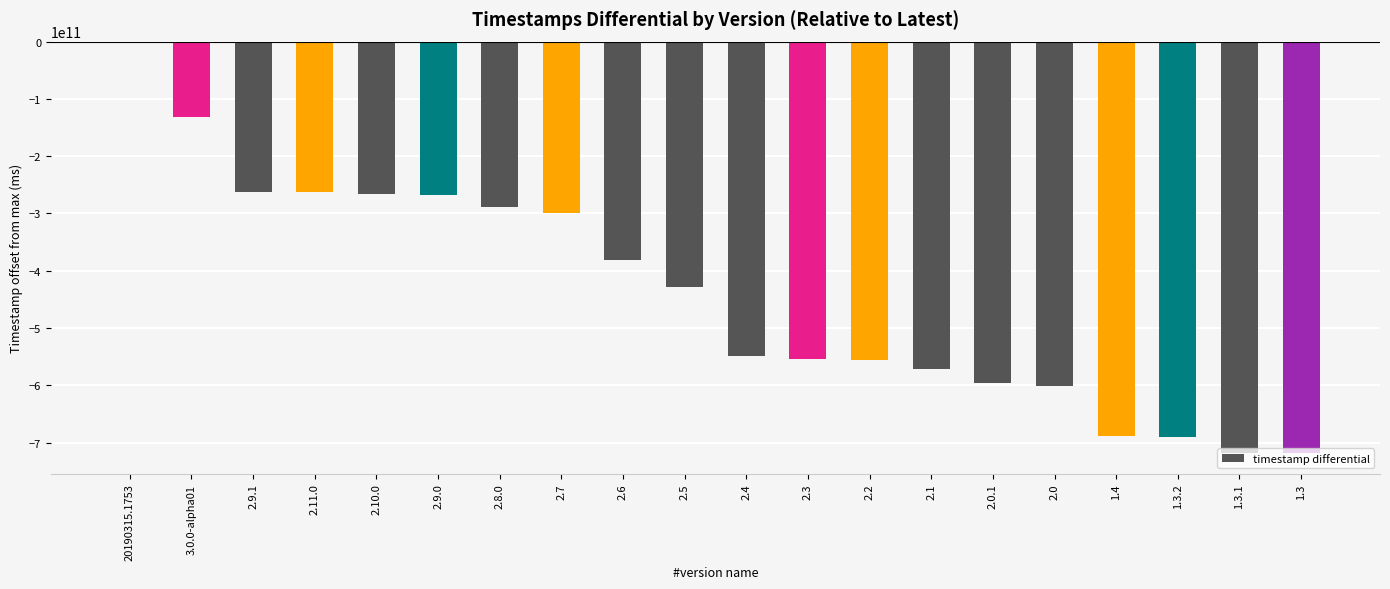

Does the chart contain stacked bars?

No